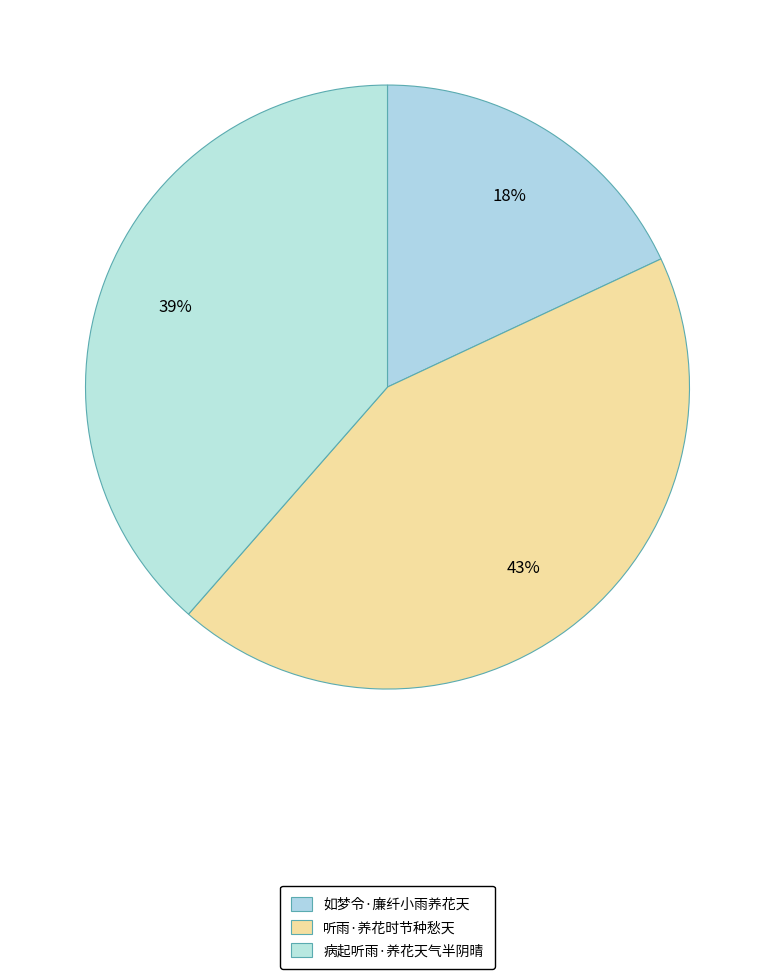

The 听雨·养花时节种愁天 slice represents 43% of the pie. True or false?

True